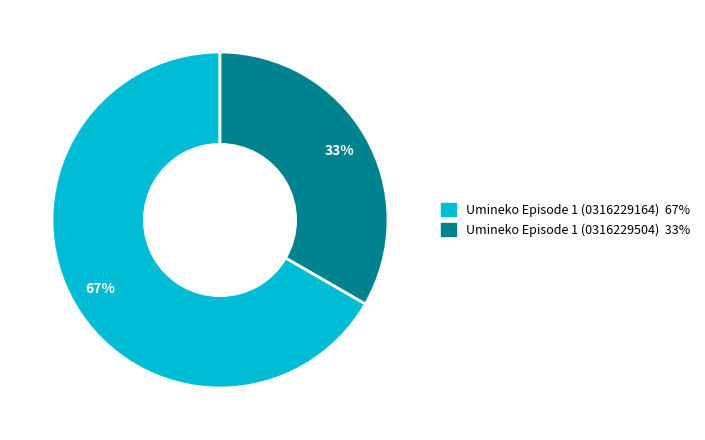

Between Umineko Episode 1 (0316229164) and Umineko Episode 1 (0316229504), which is larger?

Umineko Episode 1 (0316229164)